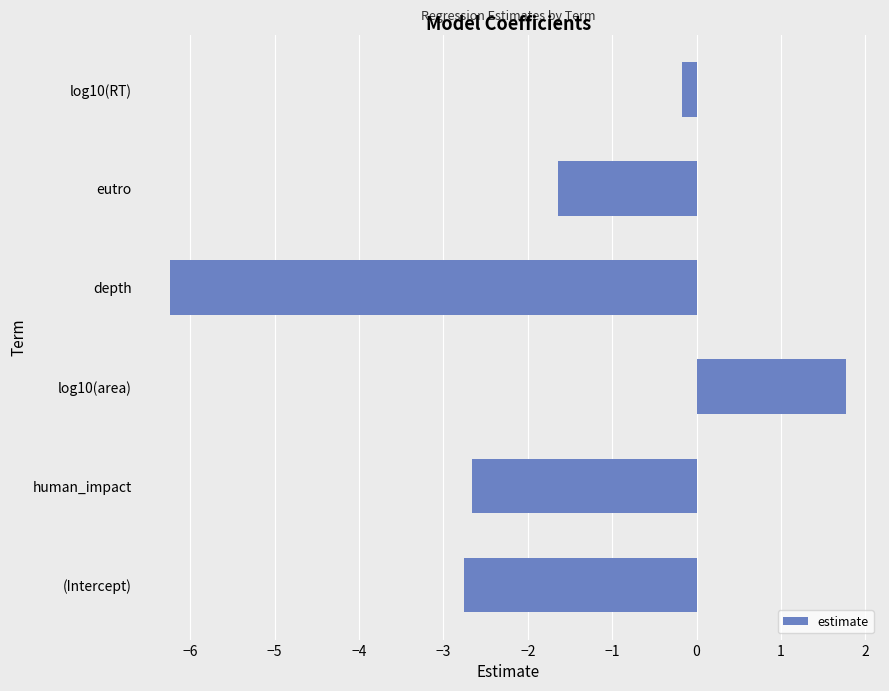

What is the change in value from (Intercept) to eutro?

+1.1